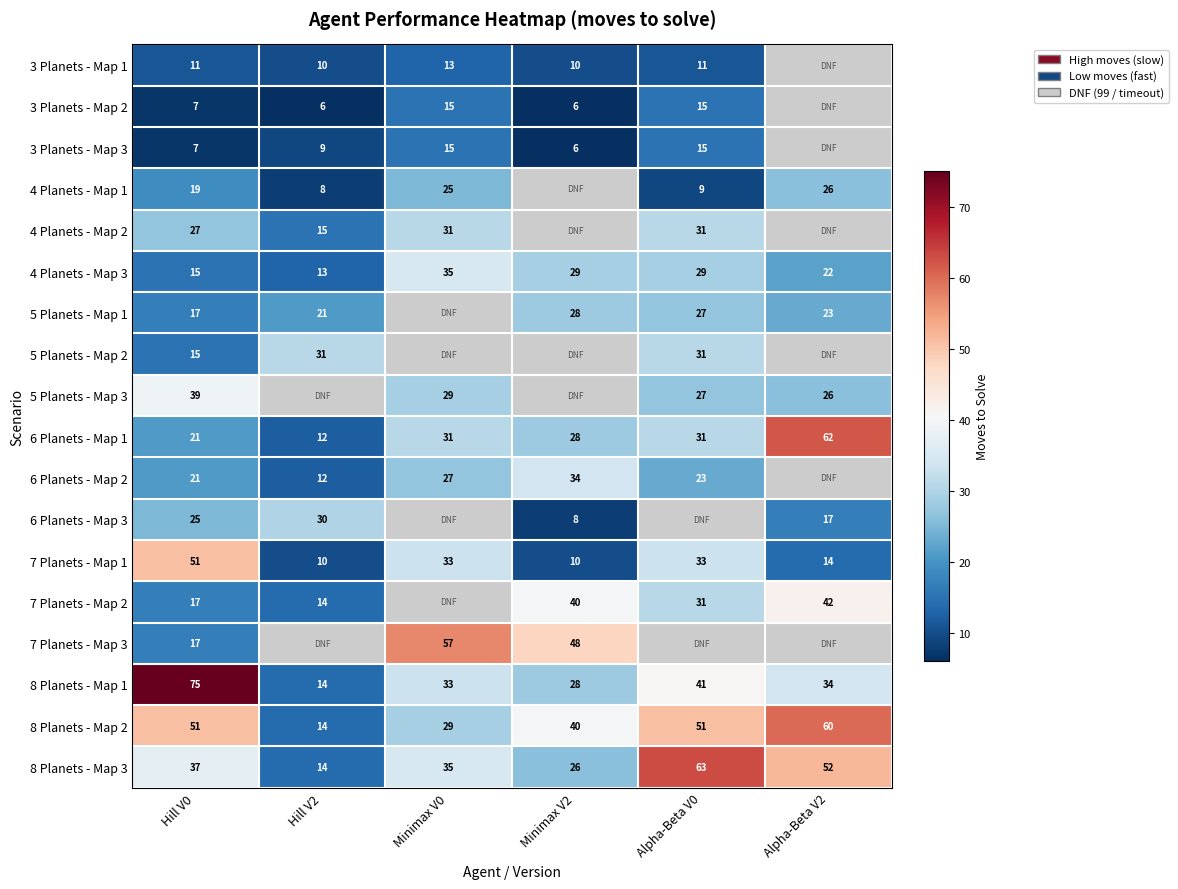

At which category is the sum across all series the highest?

Hill V0